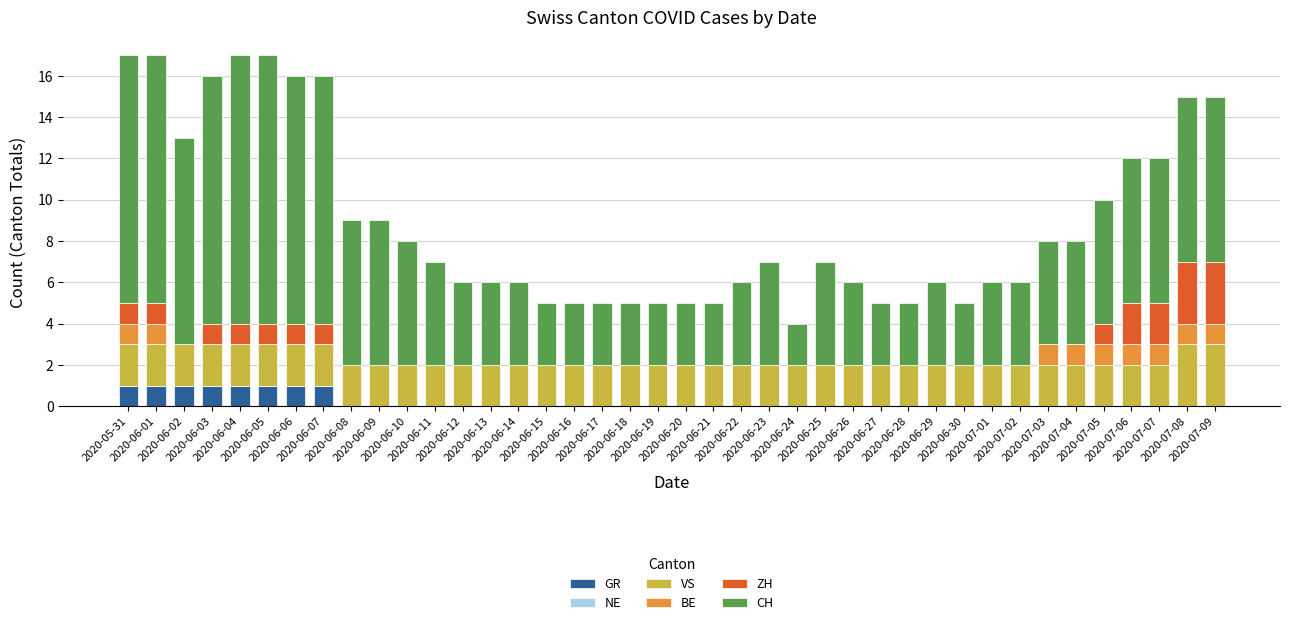

Are the bars grouped side by side (vs. stacked)?

No